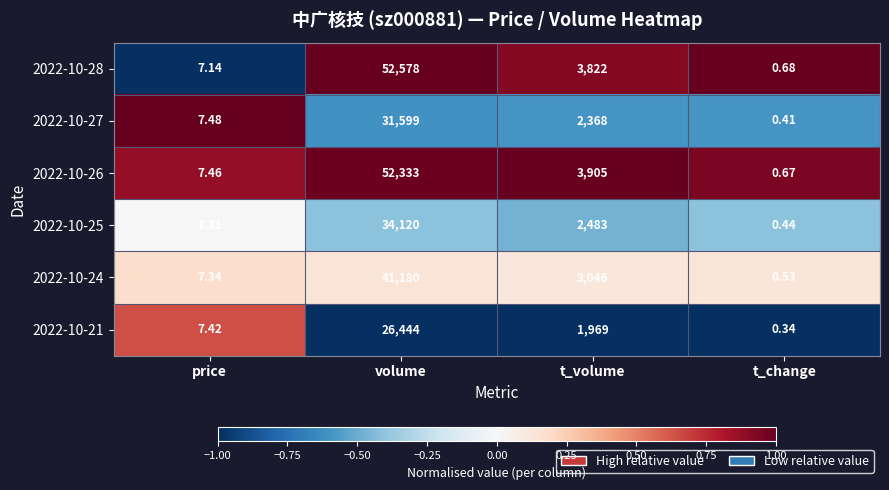

Which label corresponds to the largest value in the chart?

volume